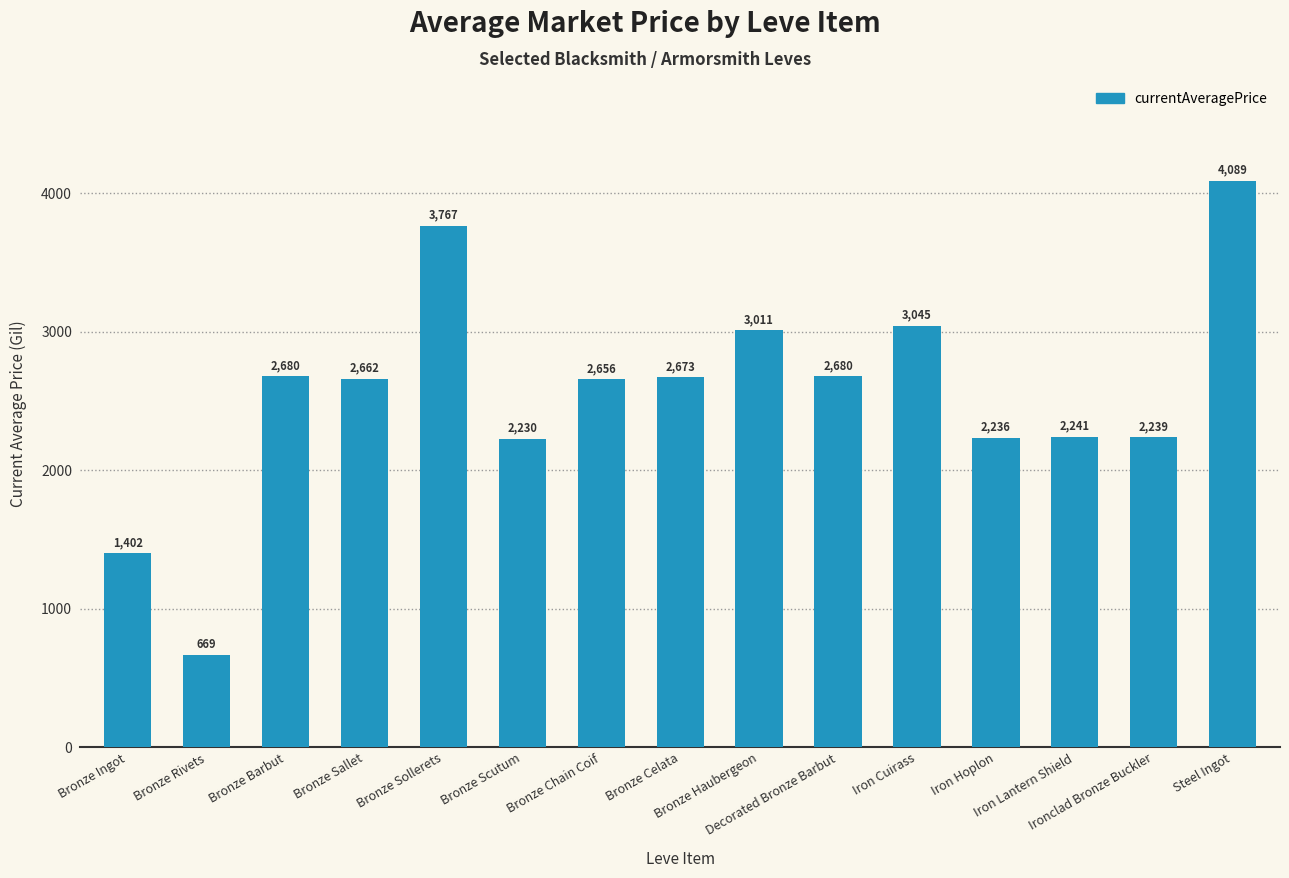

What is the sum of the values at Iron Lantern Shield and Bronze Haubergeon?

5252.0